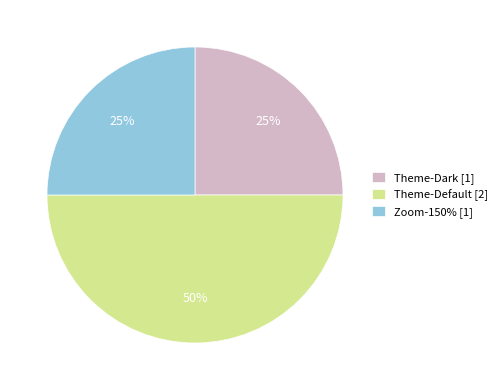

What is the ratio of the value at Theme-Dark to the value at Theme-Default?

0.5